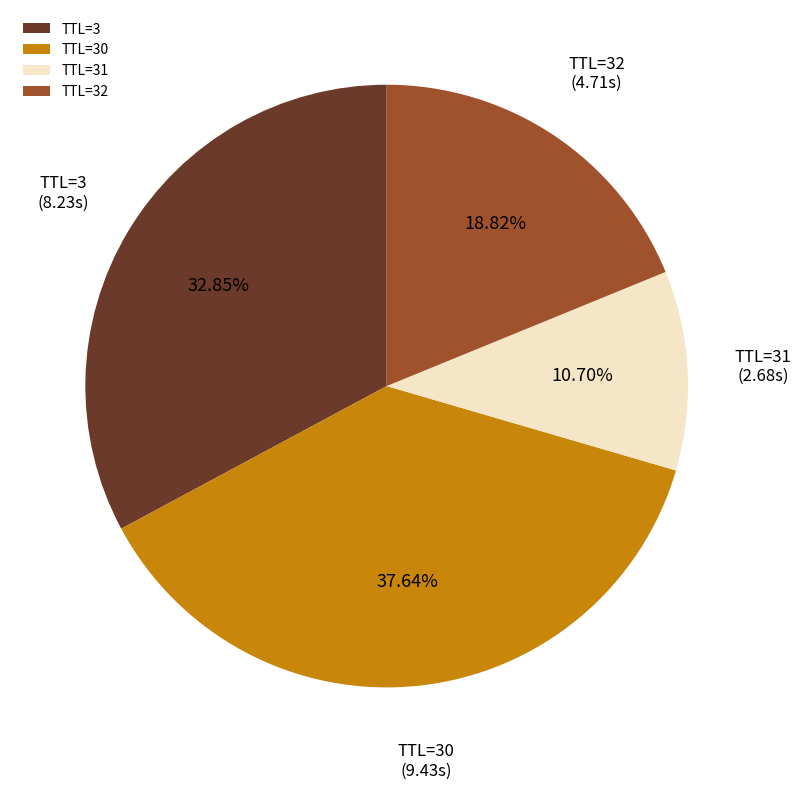

Which category has the smallest portion of the pie?

TTL=31